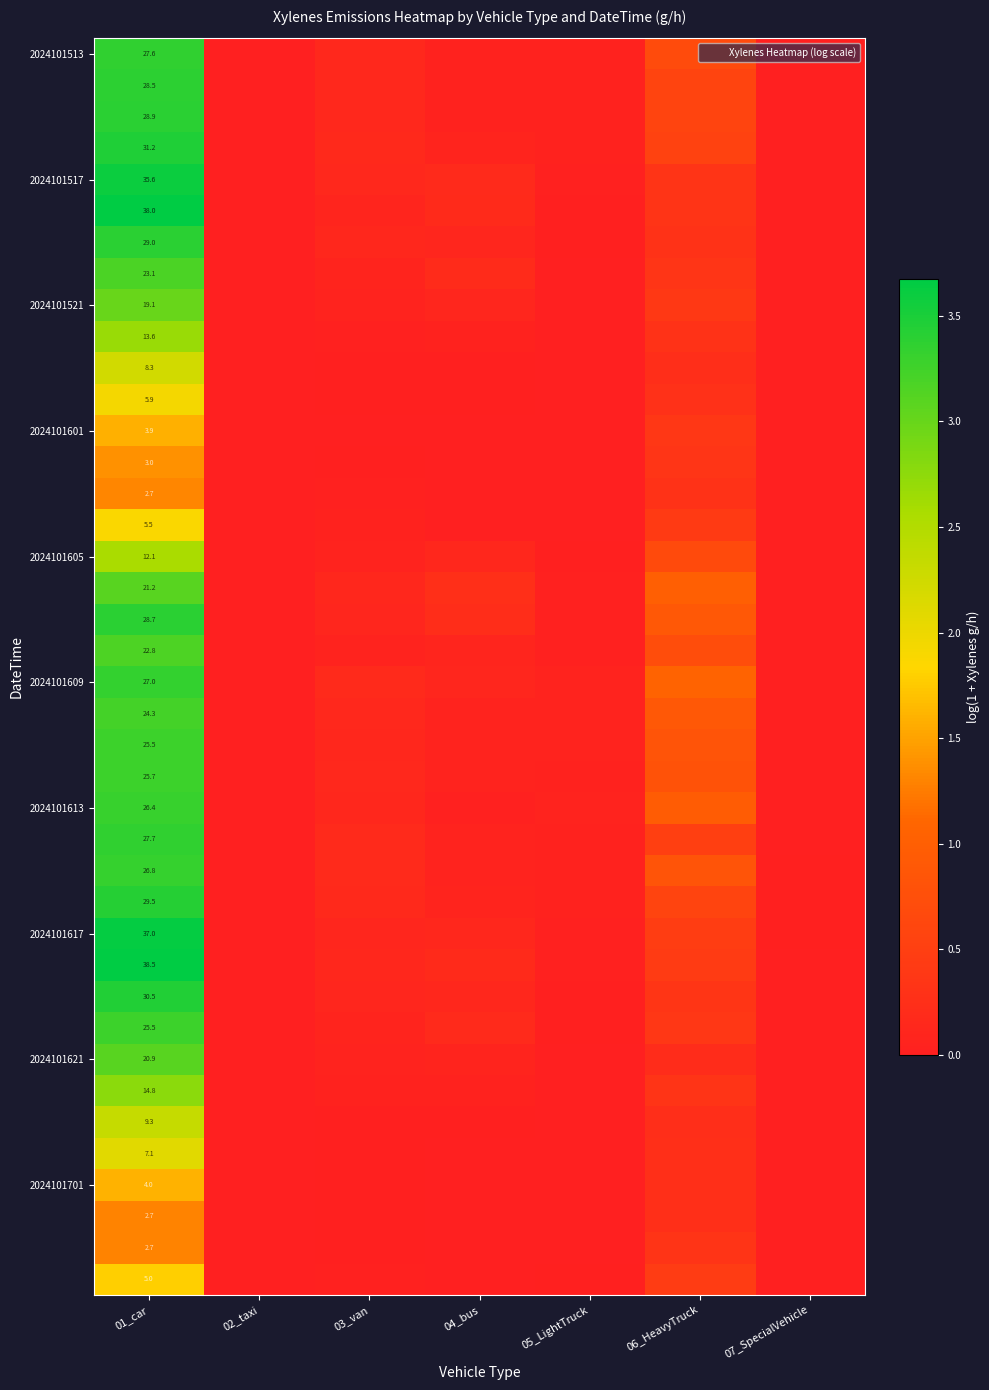

Where is 2024101617 nearest to the value 1?

06_HeavyTruck